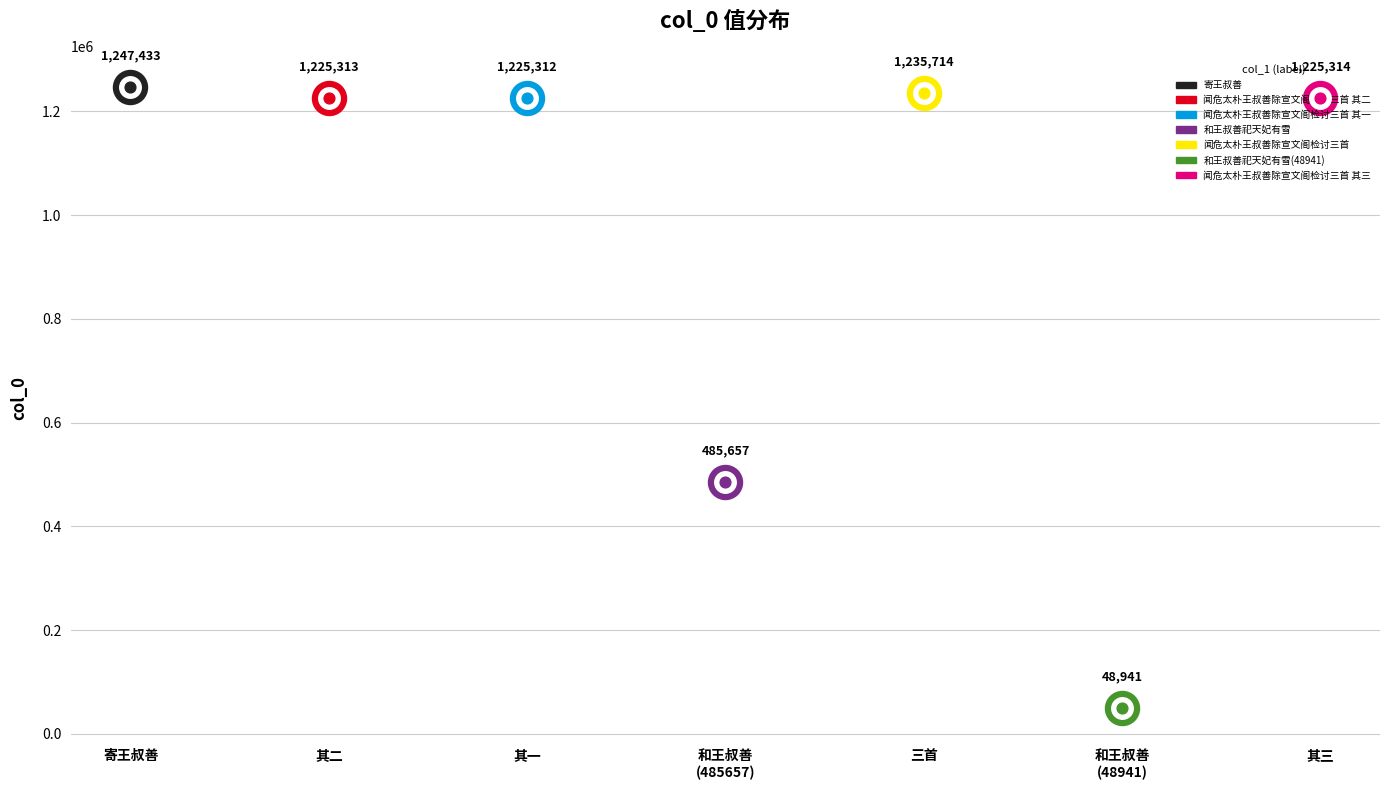

Approximately how many times larger is the value at 闻危太朴王叔善除宣文阁检讨三首 其三 compared to 闻危太朴王叔善除宣文阁检讨三首 其二?

1.0